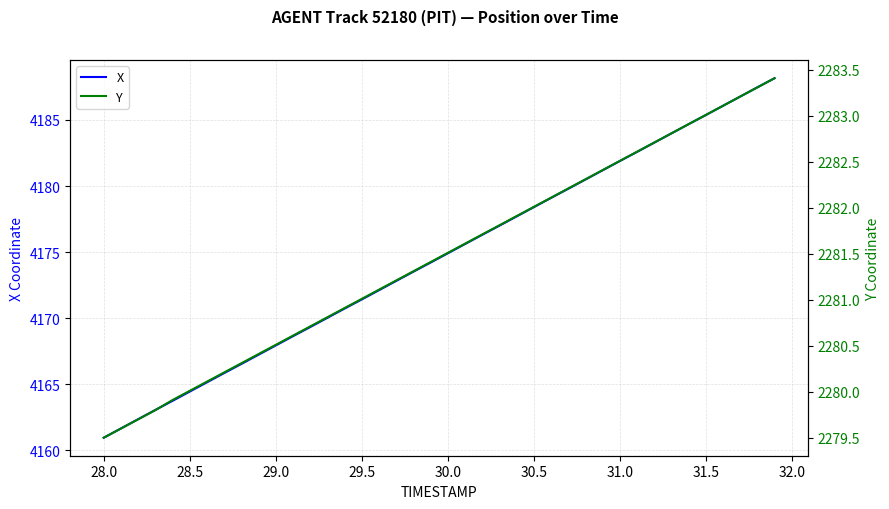

What is the value of the X point at the 25th from the left?

4177.7